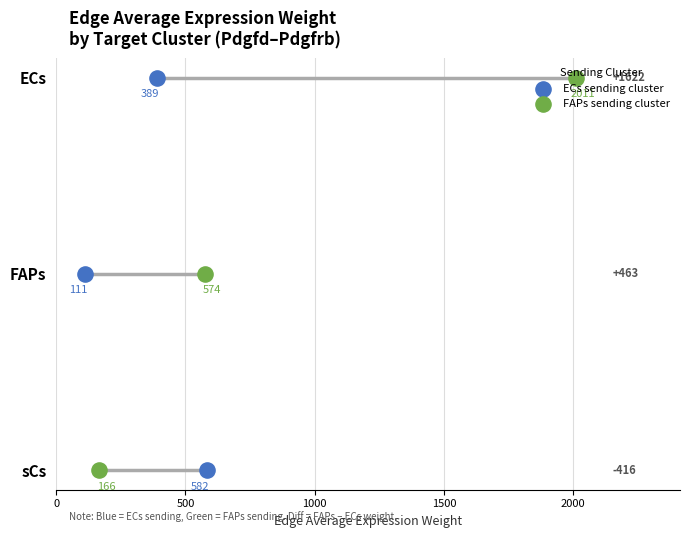

Is the value of FAPs sending cluster at 1000 greater than the value of ECs sending cluster at 0?

Yes